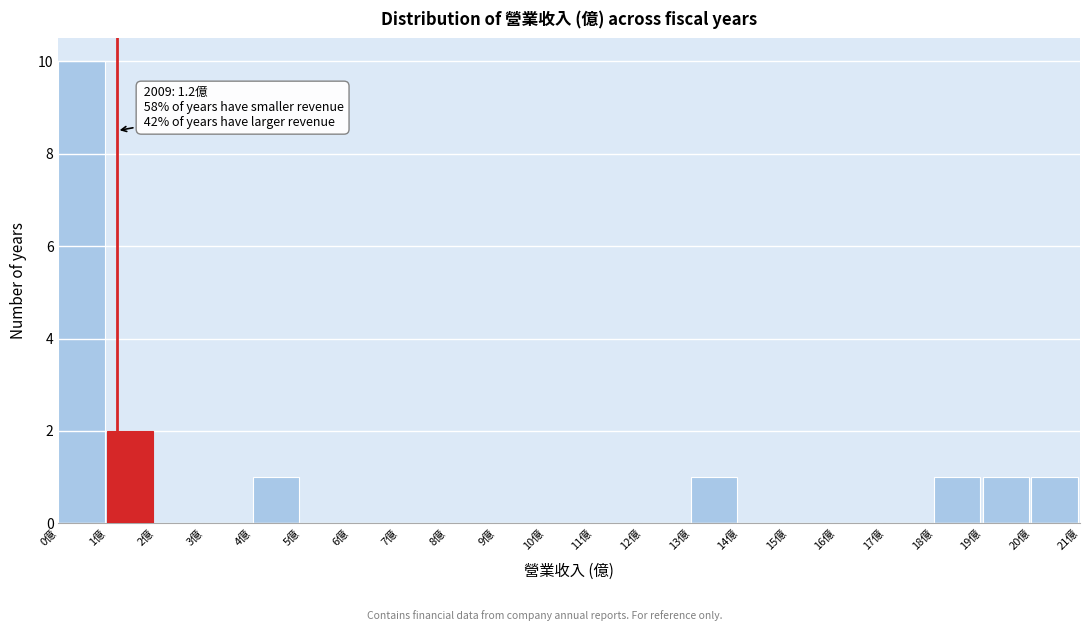

Which range on the x-axis has the tallest bar?

0 to 1